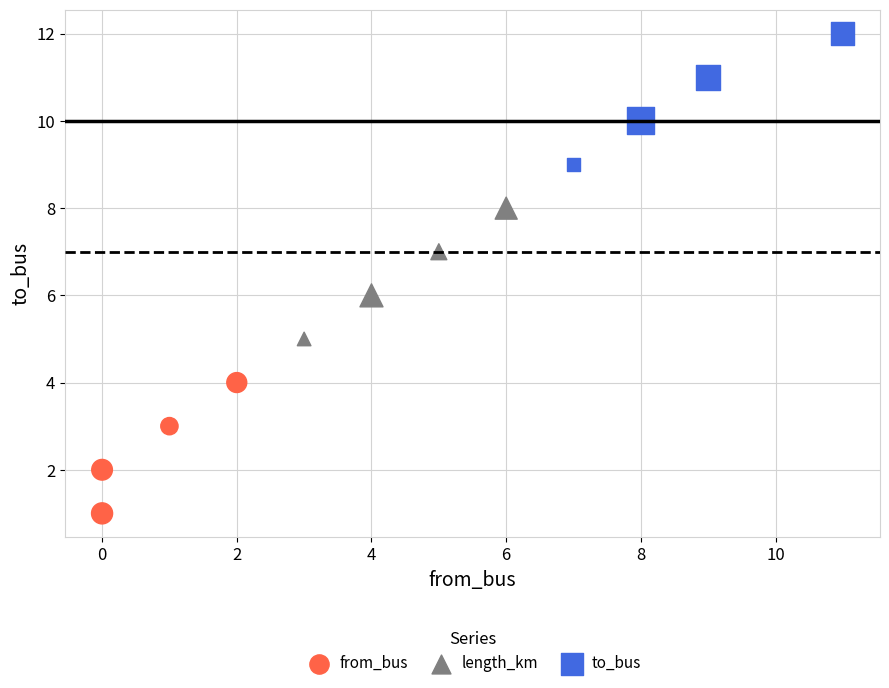

Which series reaches the maximum Y coordinate?

to_bus